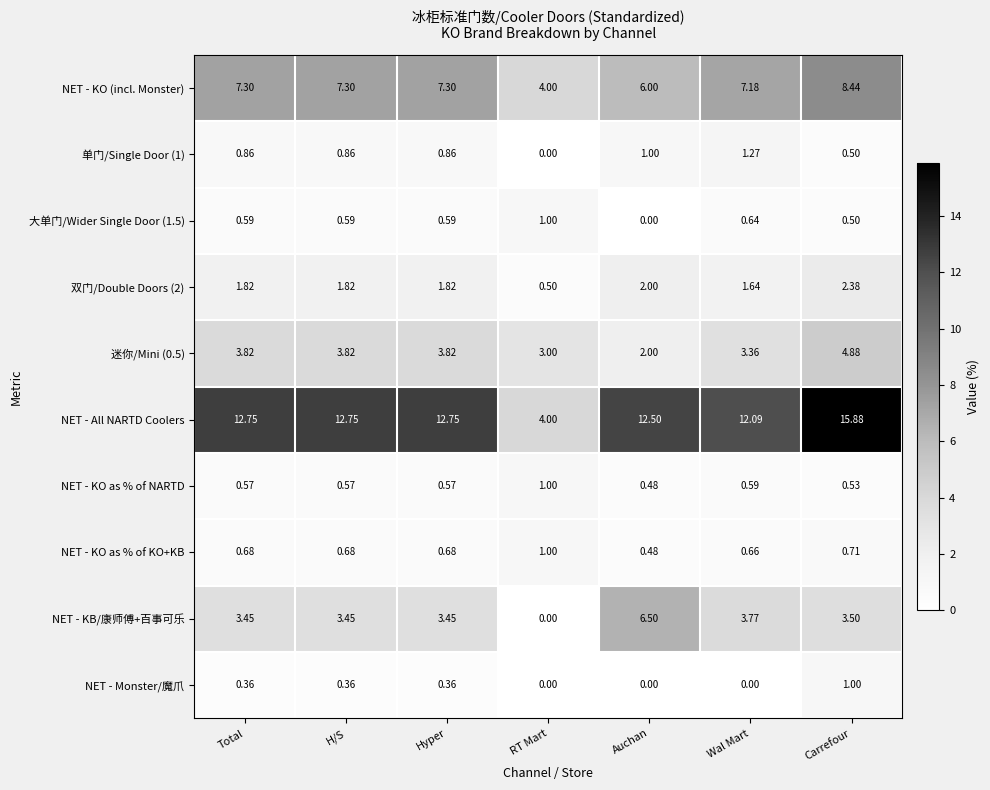

At which label is 单门/Single Door (1) closest to 0?

RT Mart